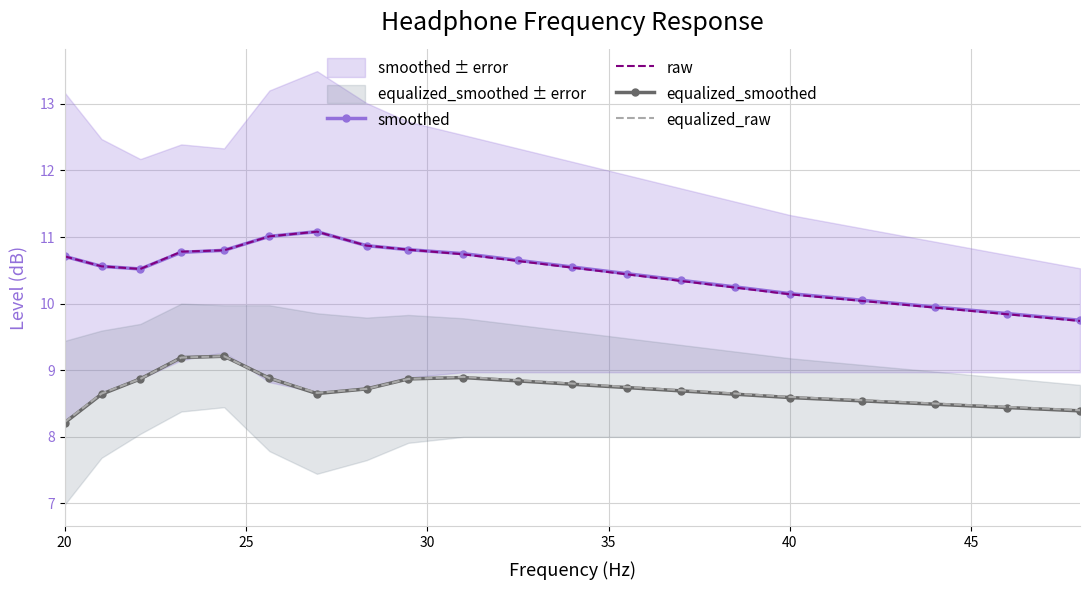

True or false: smoothed and raw intersect in this chart.

False